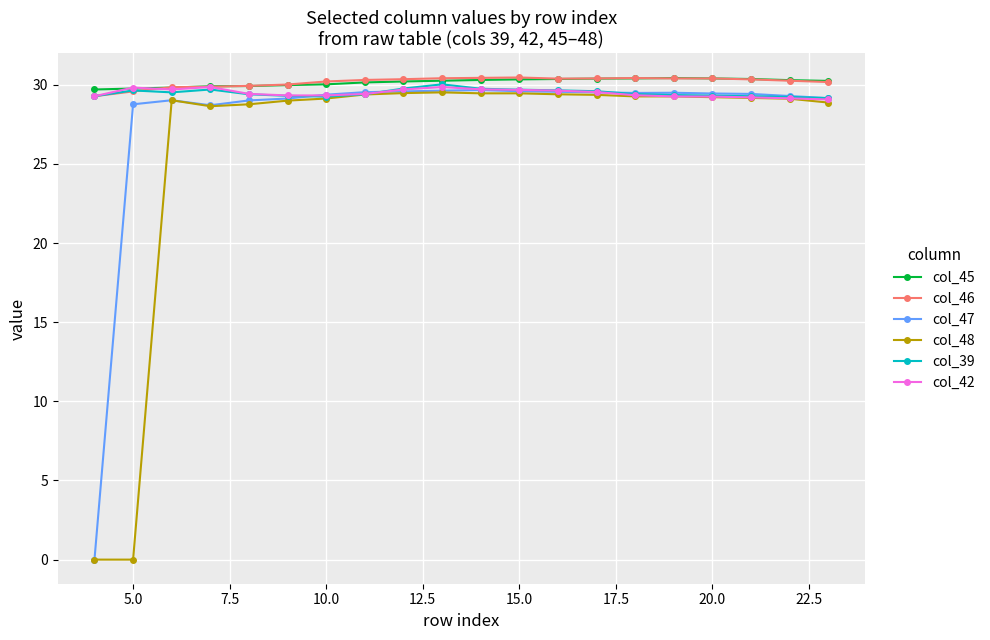

What is the highest value of the col_39 series?

30.0